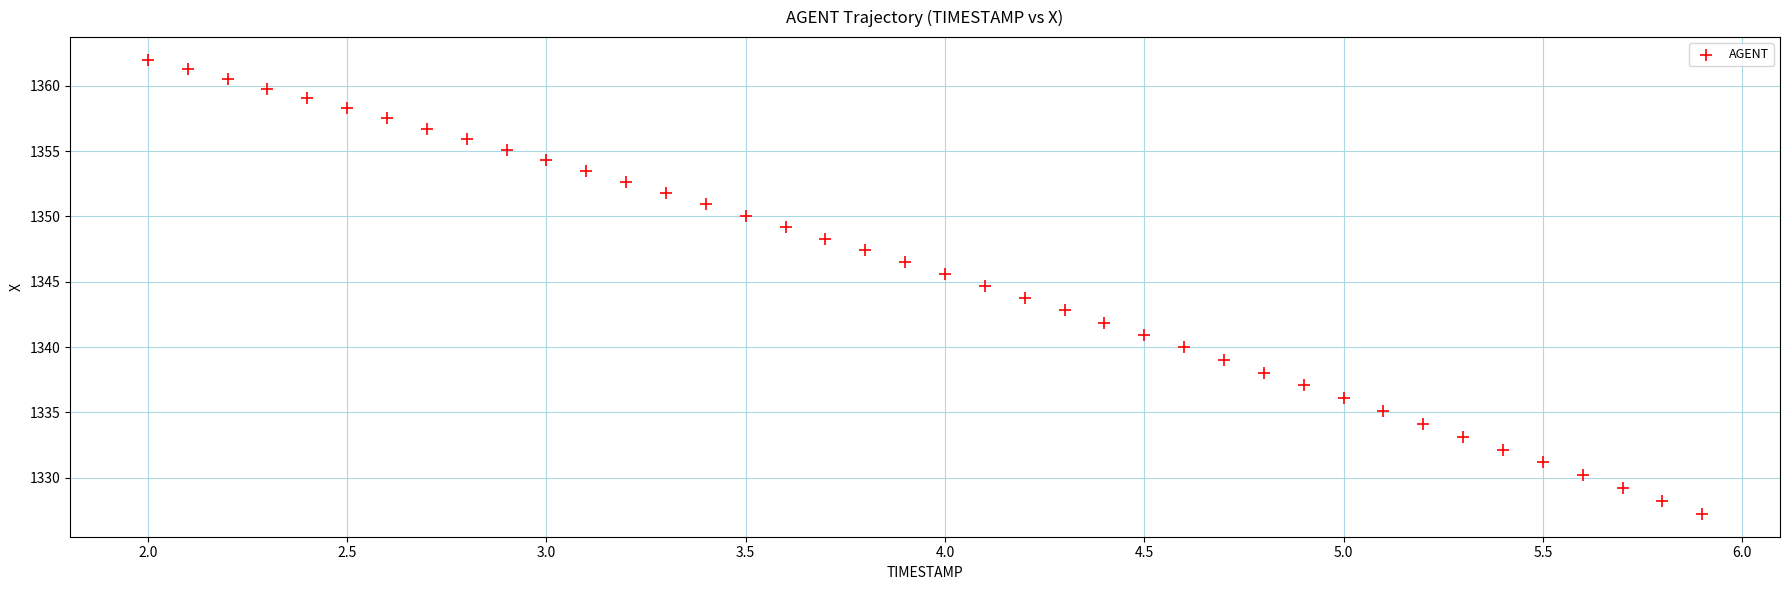

What is the range of Y values (max minus min)?

34.8